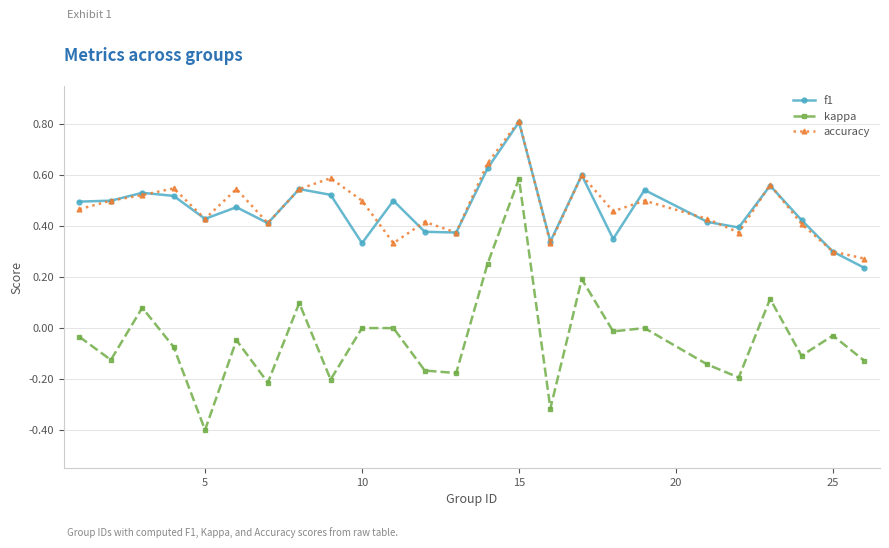

Which series has the widest spread of values?

kappa